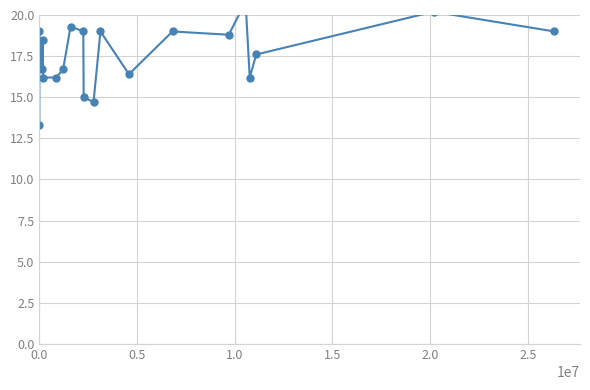

How many data points are above 18?

10